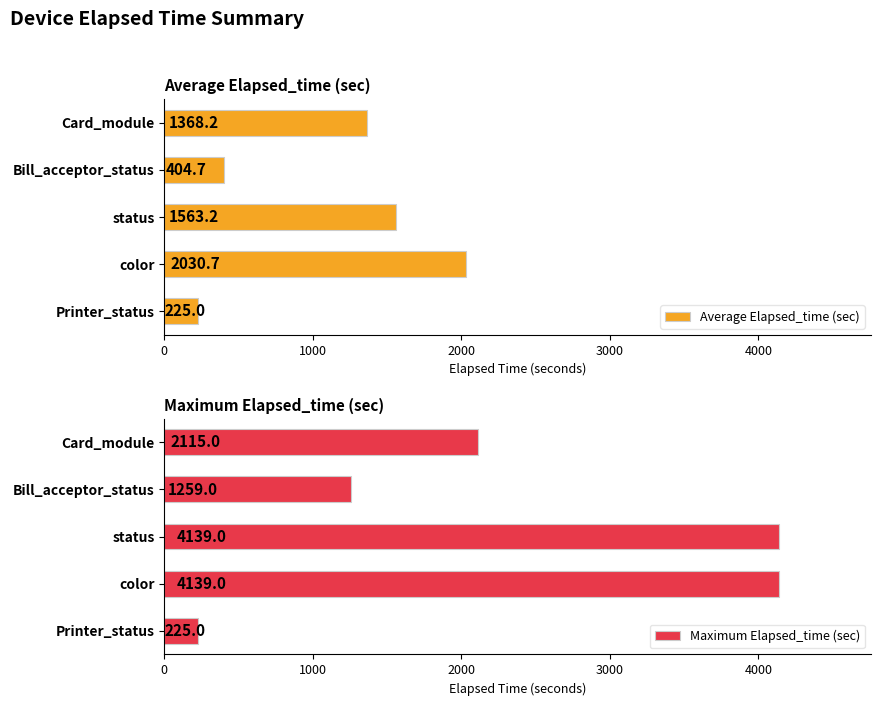

How many values in the Average Elapsed_time (sec) series exceed 1368?

3